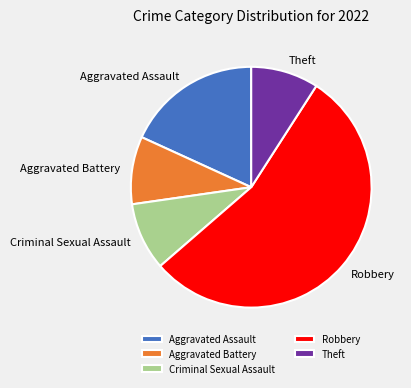

The Aggravated Assault slice represents 12% of the pie. True or false?

False